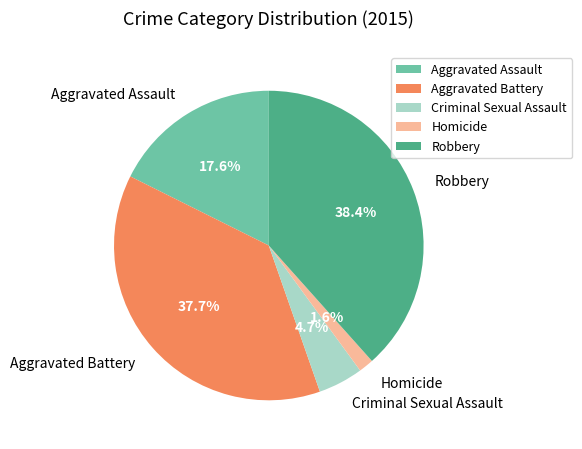

To the nearest percent, what is the average slice percentage?

20%